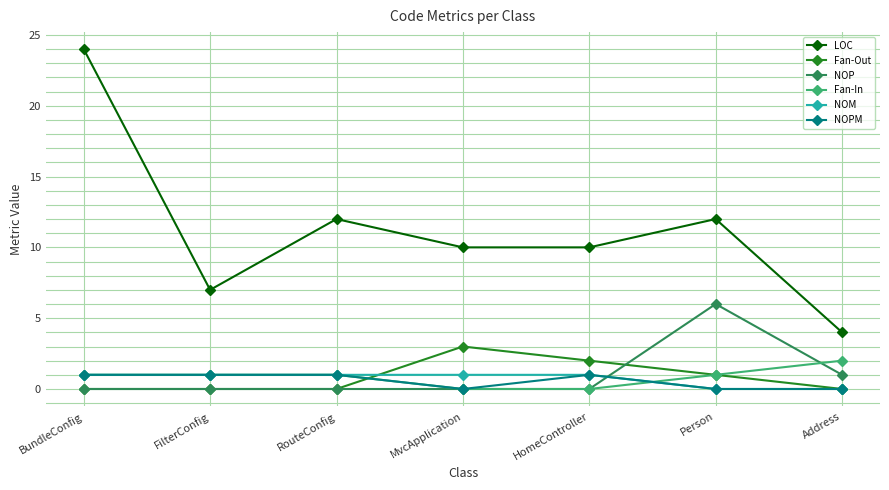

Reading left to right, list all the values displayed in this chart.

LOC: 24	7	12	10	10	12	4
Fan-Out: 0	0	0	3	2	1	0
NOP: 0	0	0	0	0	6	1
Fan-In: 1	1	1	0	0	1	2
NOM: 1	1	1	1	1	0	0
NOPM: 1	1	1	0	1	0	0